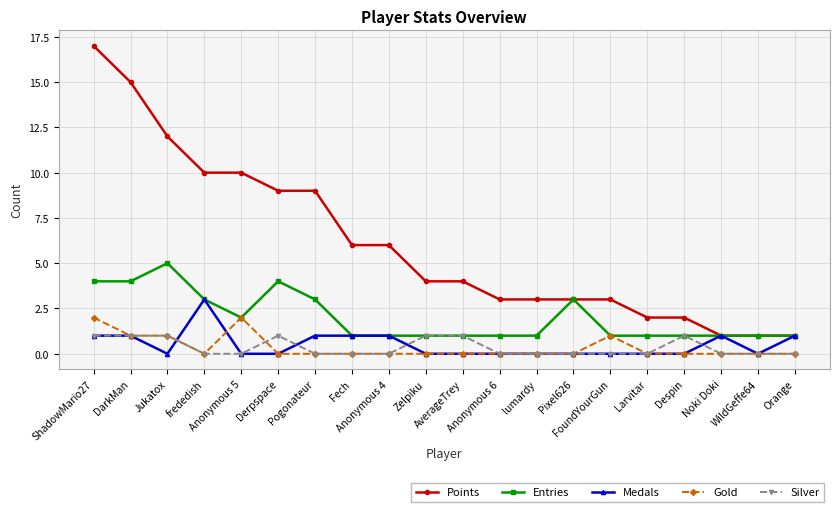

Which series has the largest total across all categories?

Points